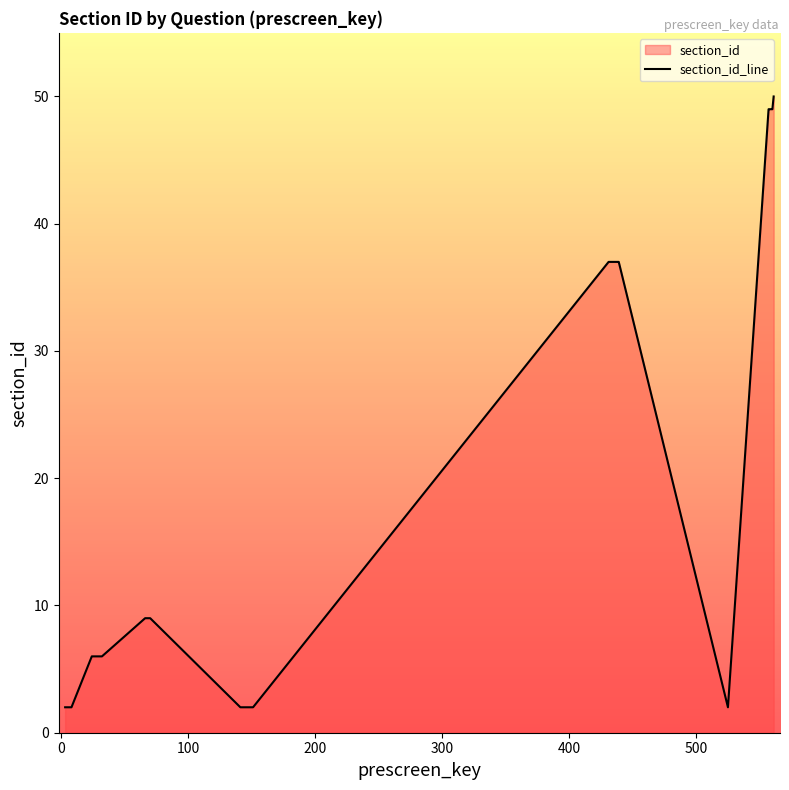

What is the maximum value shown in the chart?

50